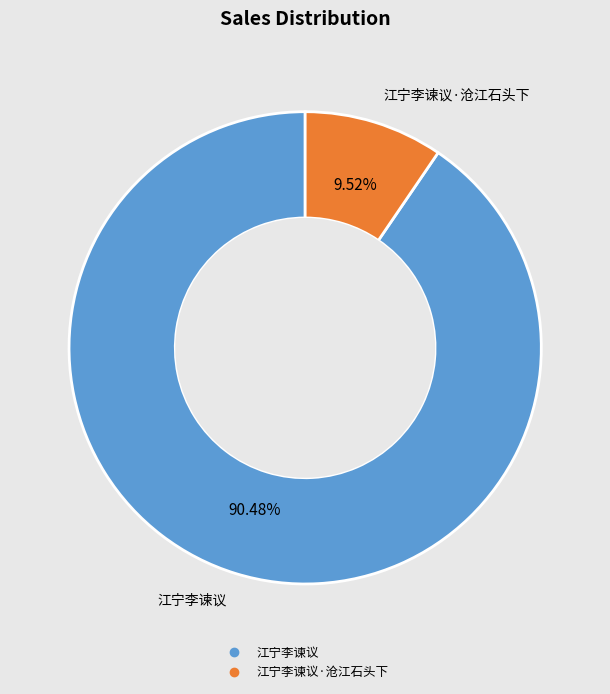

Is there a majority slice in this chart?

Yes